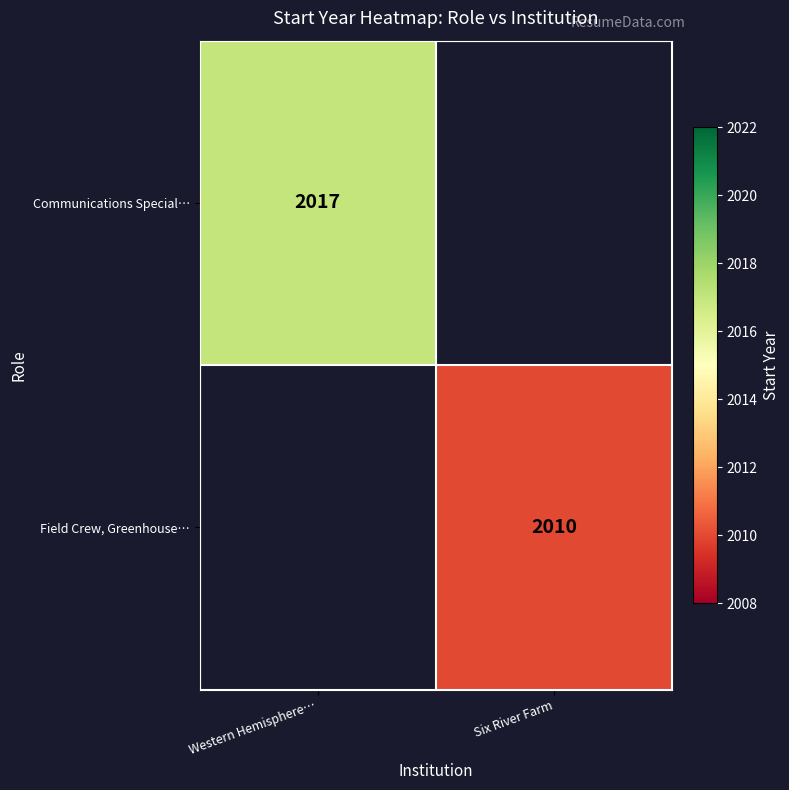

The Communications Special… series shows 2017 at Western Hemisphere…. True or false?

True